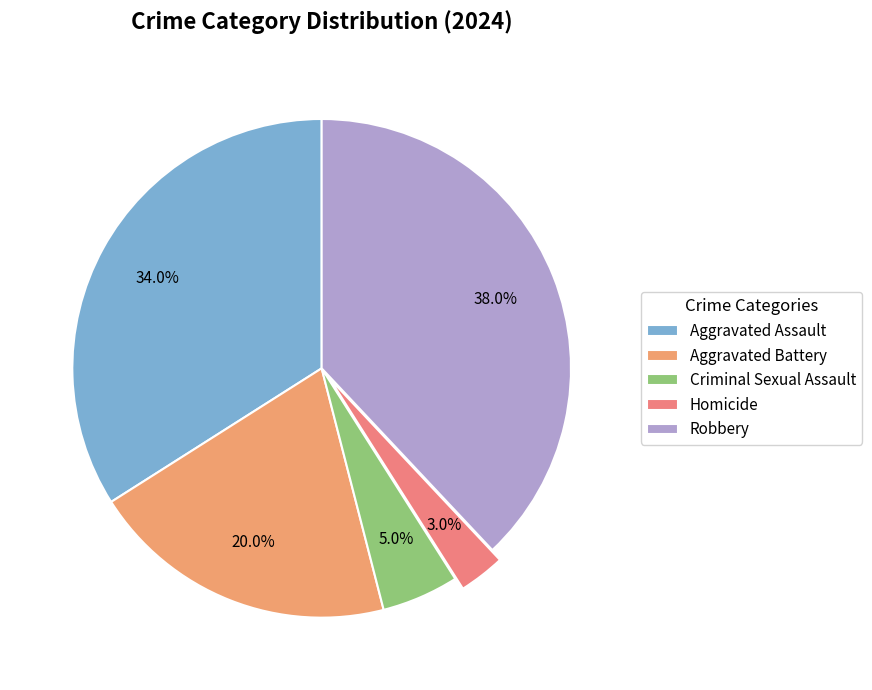

What is the smallest slice in the pie chart?

Homicide